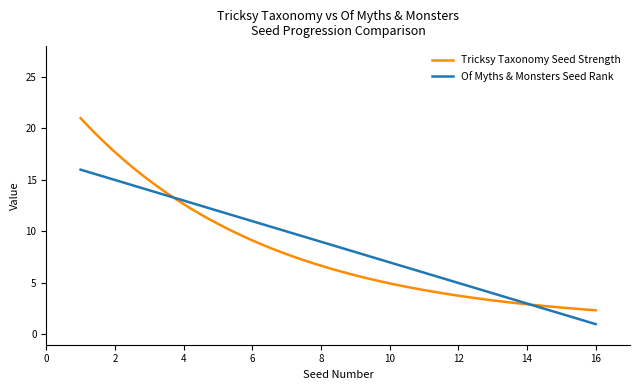

What is the minimum value shown in the chart?

1.0